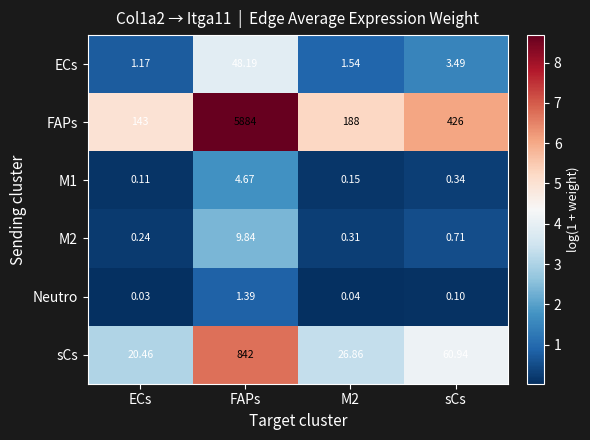

Which category has the lowest value across all series?

ECs